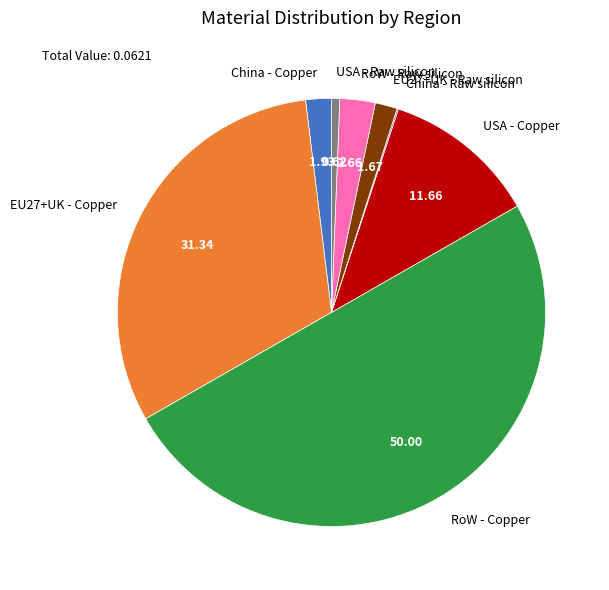

Which slice is the largest?

RoW - Copper